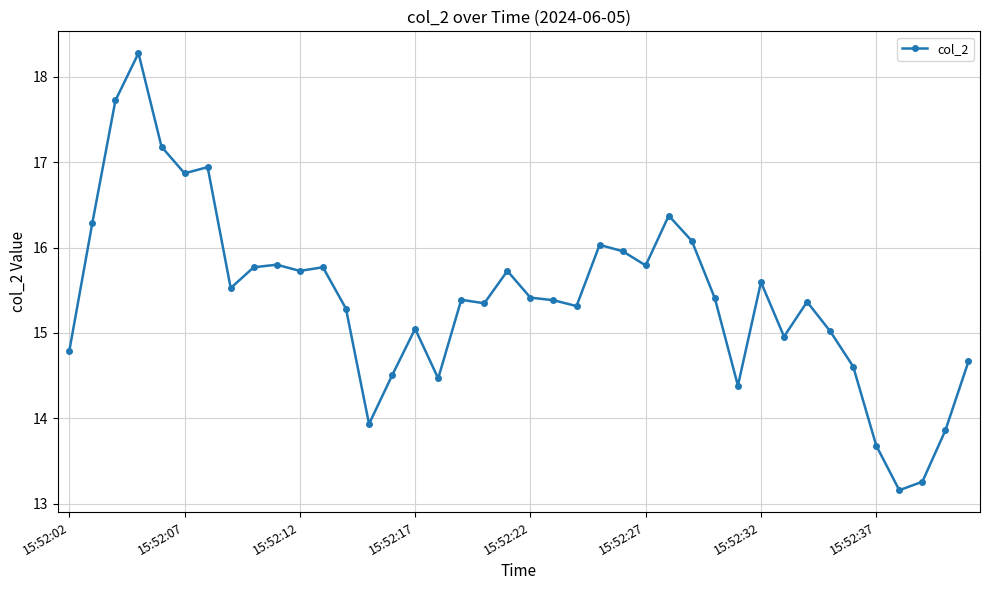

What is the difference between the maximum and second lowest values?

5.0